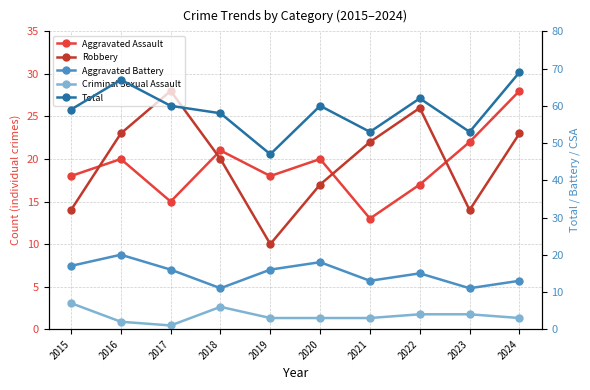

Which series has the largest total across all categories?

Total